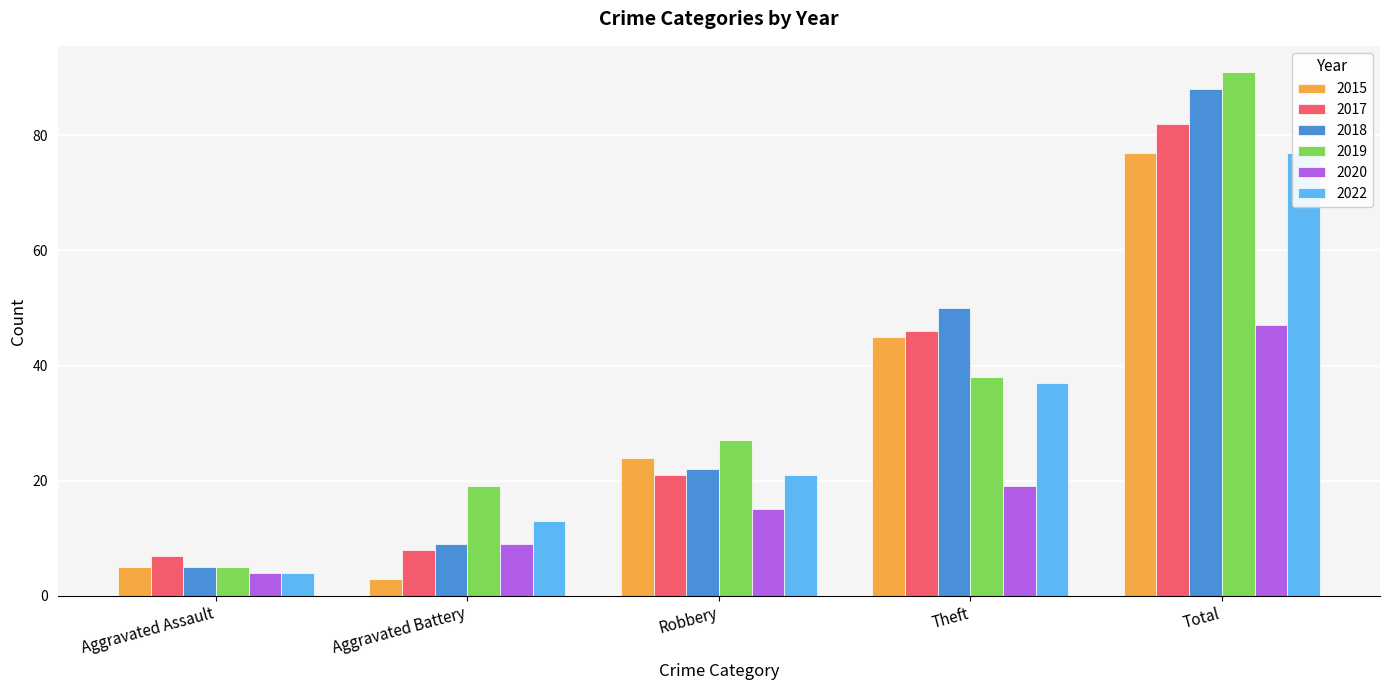

How many bars are there in total?

30